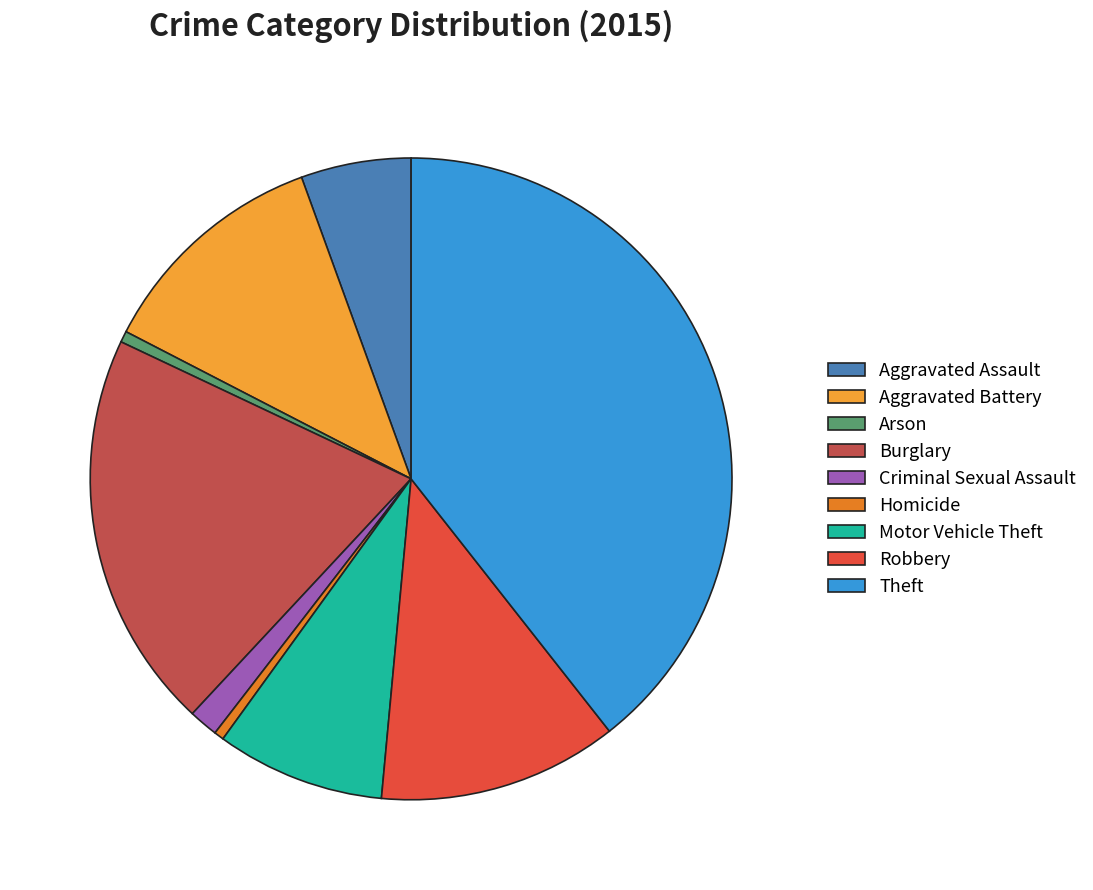

Combined, do Aggravated Assault and Arson account for over 50%?

No